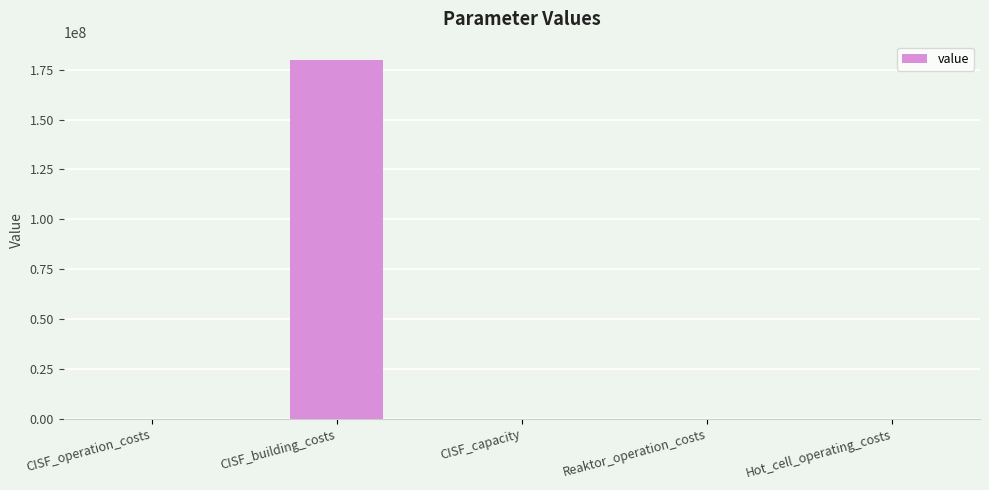

Which label corresponds to the largest value in the chart?

CISF_building_costs